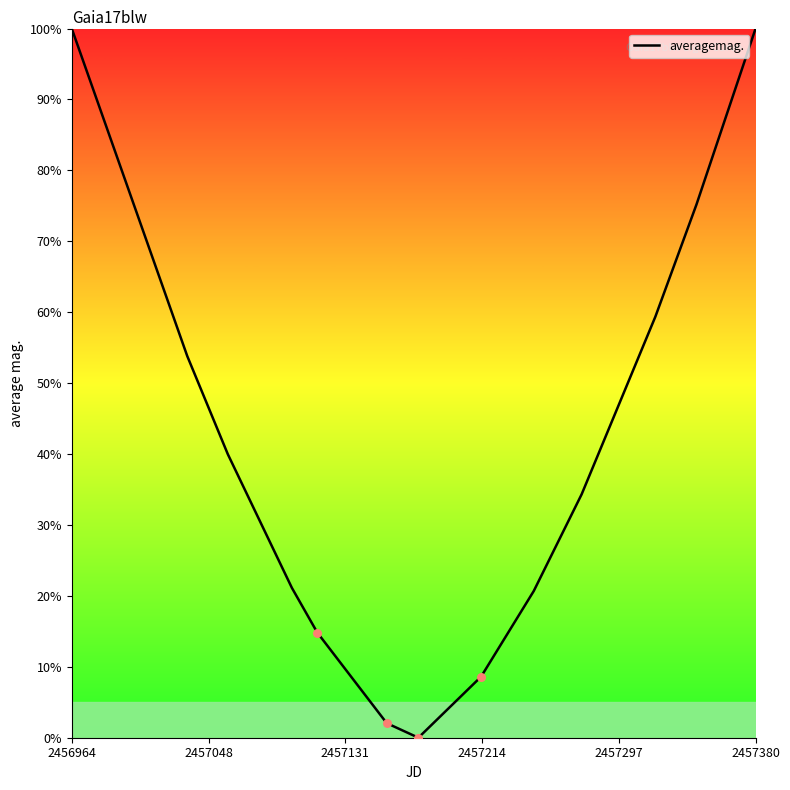

What is the difference between the maximum and minimum values?

100.0